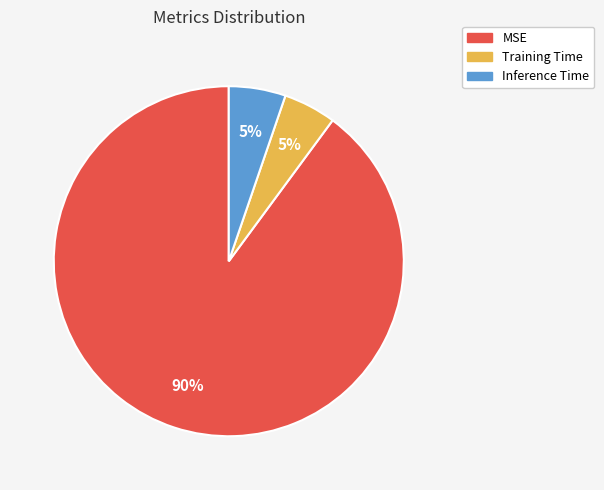

To the nearest percent, what portion does Inference Time represent?

5%